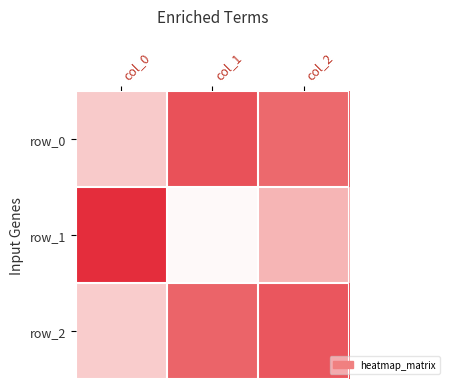

Is the value of row_0 at col_0 greater than the value of row_2 at col_1?

No